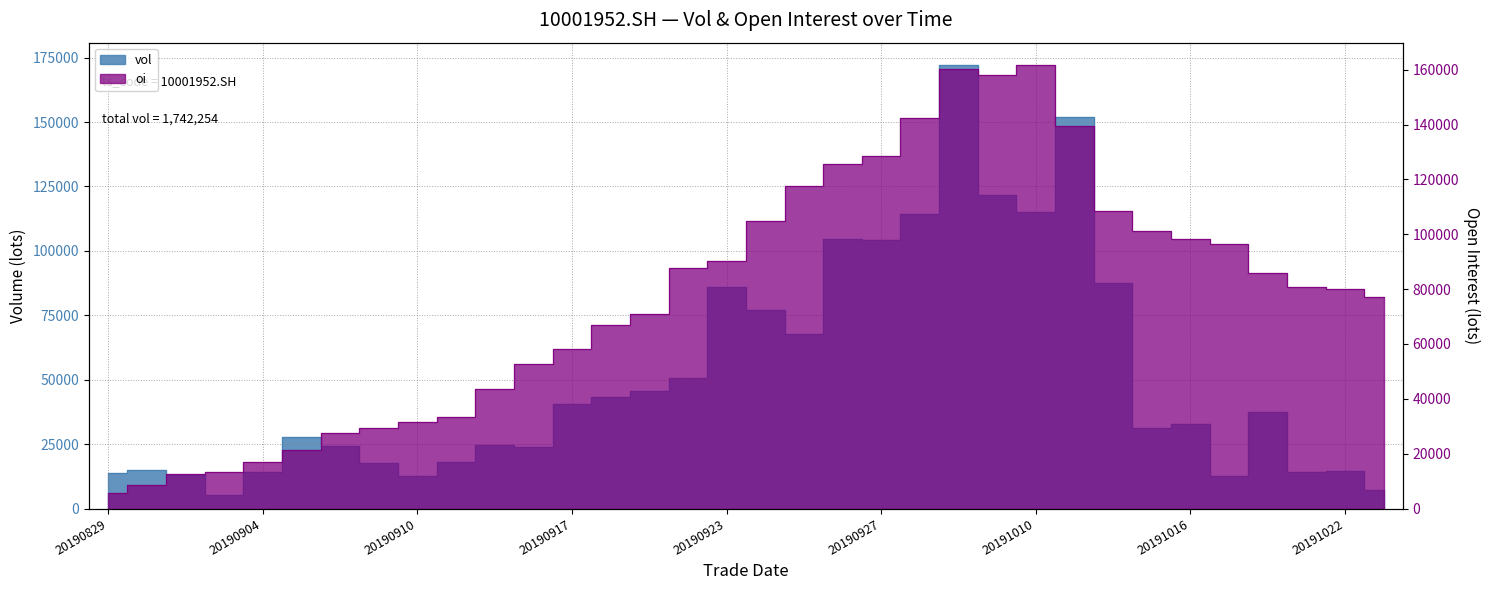

Where is the first local minimum for oi?

20191009